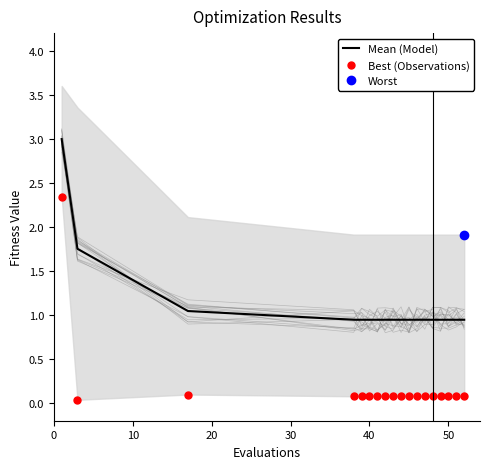

What is the minimum value for Mean (Model)?

0.9